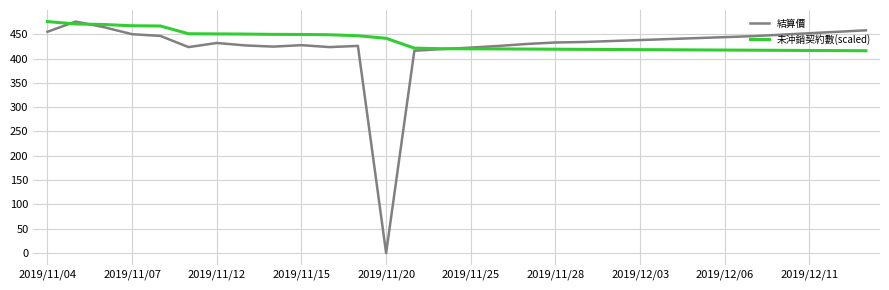

How many times do 結算價 and 未沖銷契約數(scaled) cross each other?

3